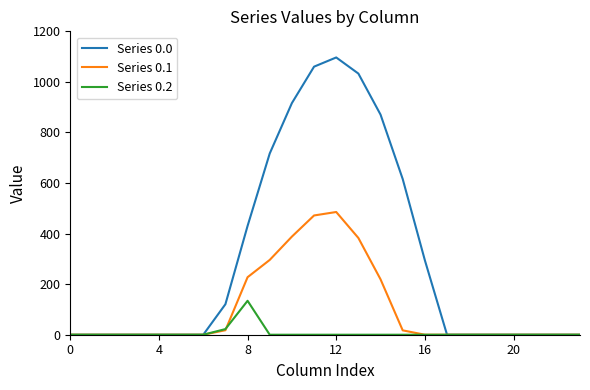

Rank the series by their maximum value, from lowest to highest.

Series 0.2, Series 0.1, Series 0.0